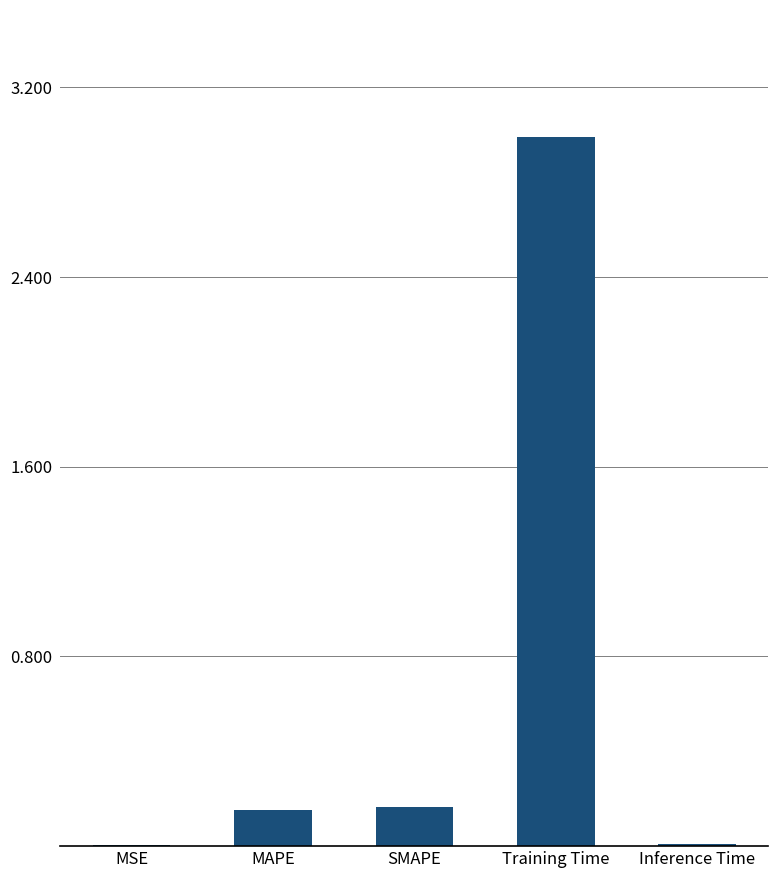

Is it true that the value at Training Time is 0.6?

False